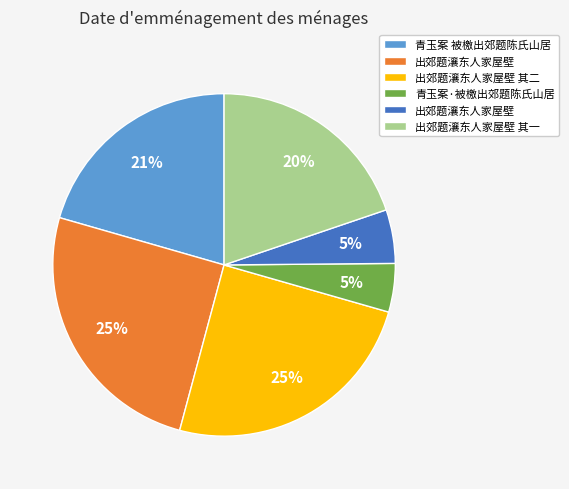

How many slices are in this pie chart?

6